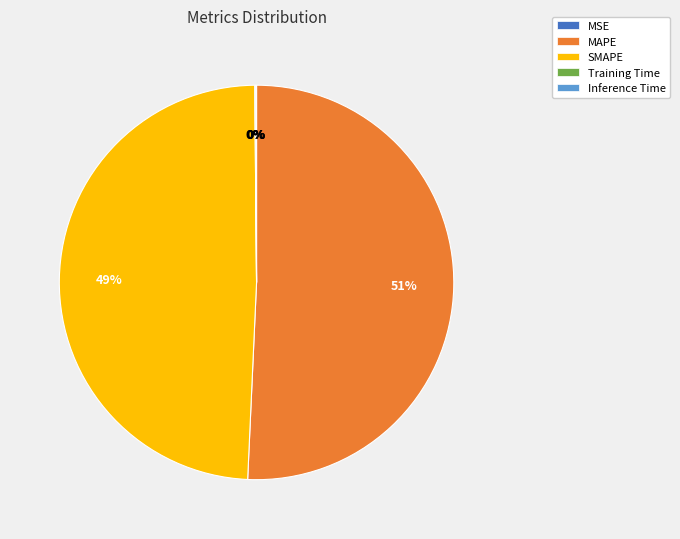

What is the largest slice in the pie chart?

MAPE